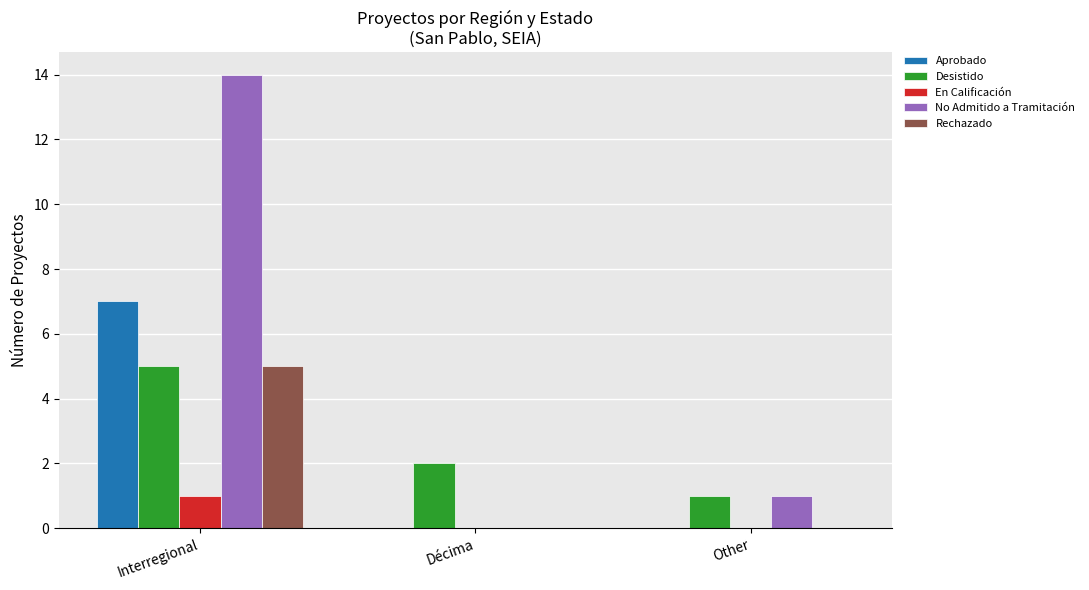

Between Interregional and Other, which series saw the biggest shift?

No Admitido a Tramitación